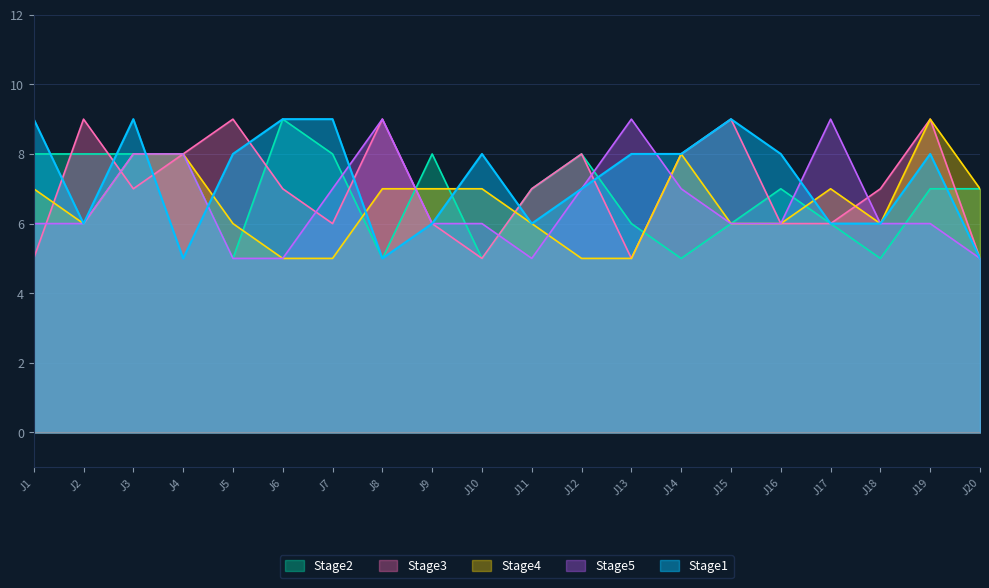

At how many categories does at least one series exceed 5?

20